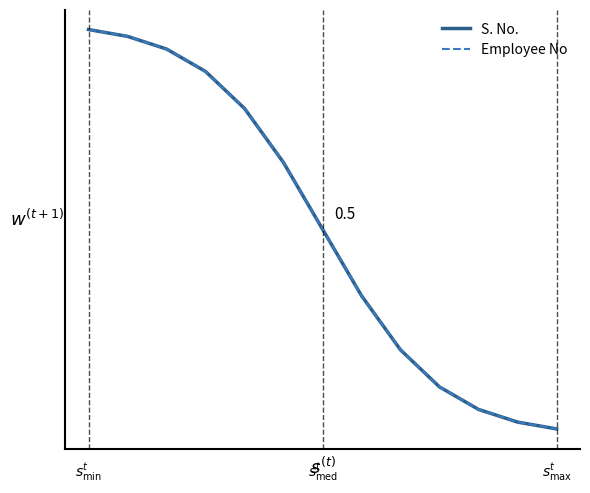

What is the value of the Employee No point at the 4th from the left?

11.6